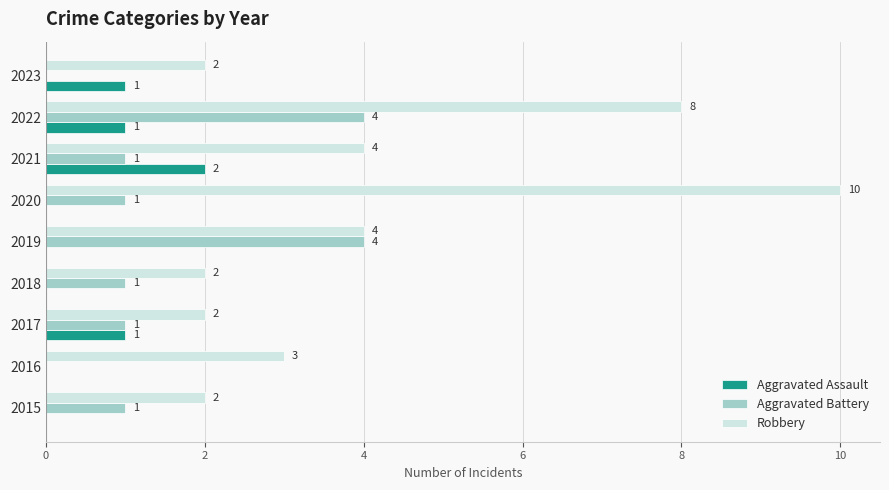

Which series changed the most between 2019 and 2023?

Aggravated Battery